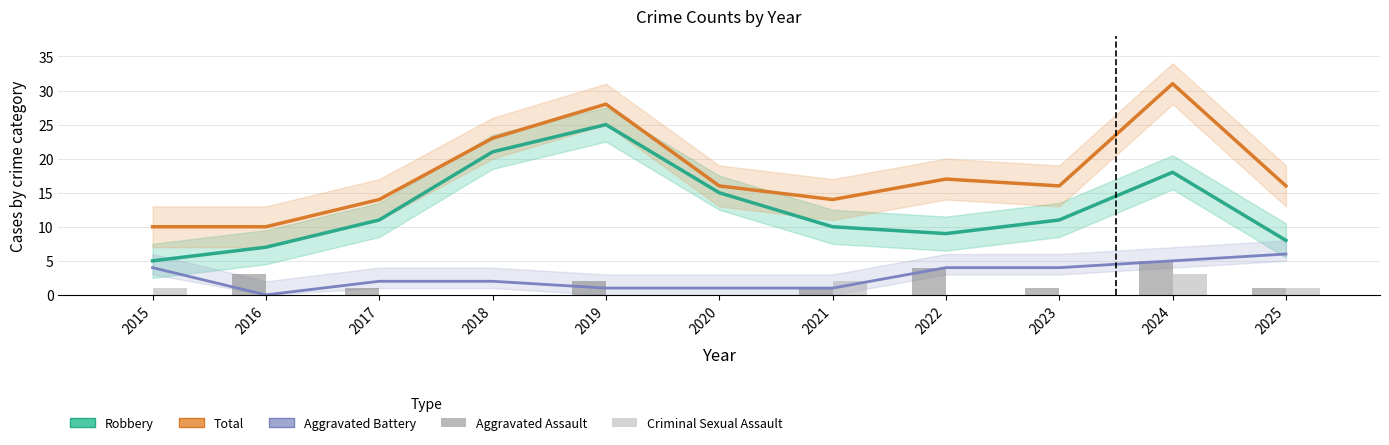

What is the sum of the Robbery values at 2019 and 2016?

32